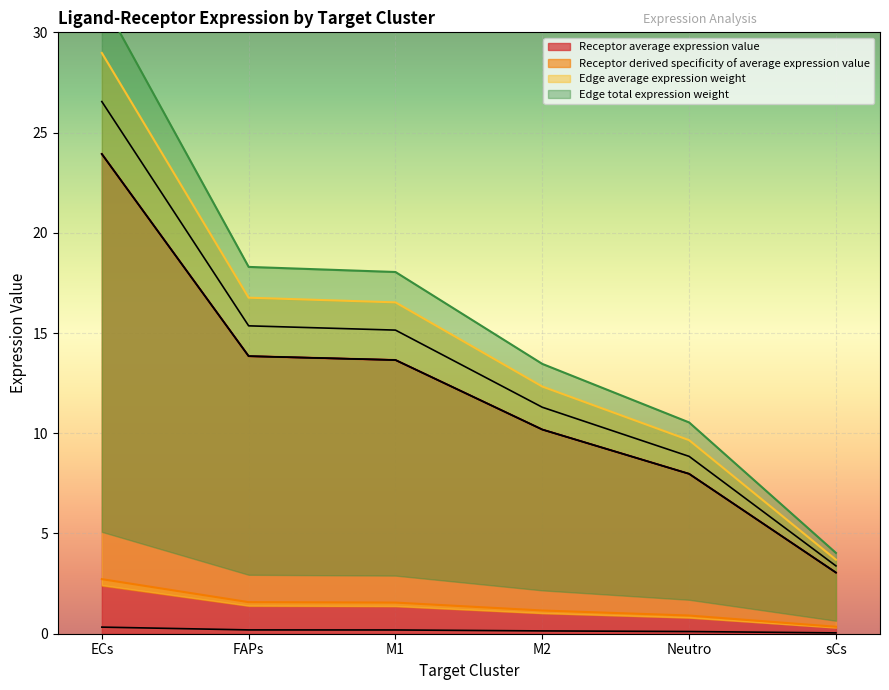

Between sCs and M1, which is larger?

M1